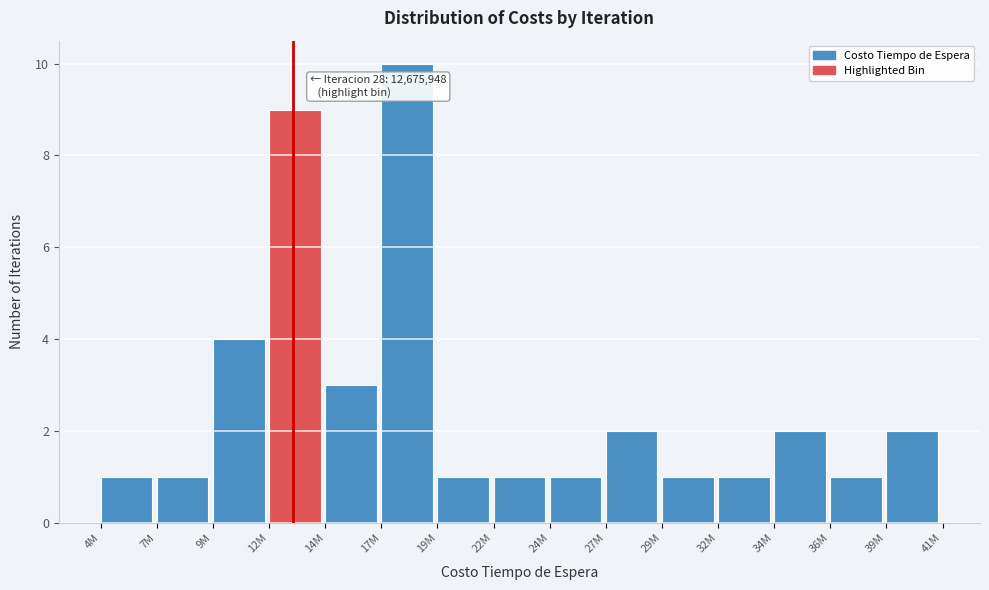

Reading left to right, list all the values displayed in this chart.

4M=1	7M=1	9M=4	12M=9	14M=3	17M=10	19M=1	22M=1	24M=1	27M=2	29M=1	32M=1	34M=2	36M=1	39M=2